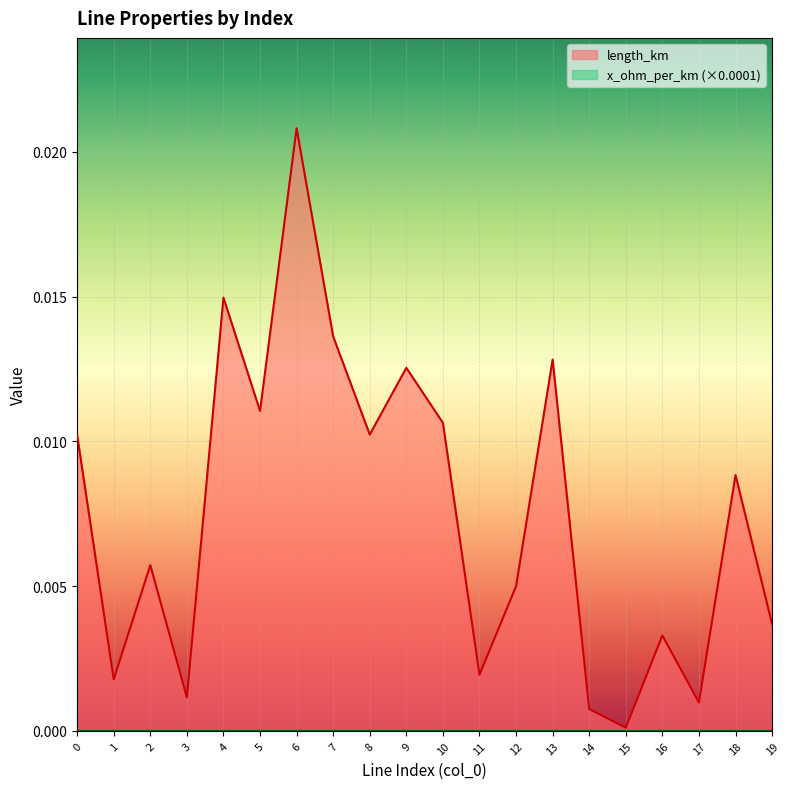

At which category does the data reach its first local valley?

1